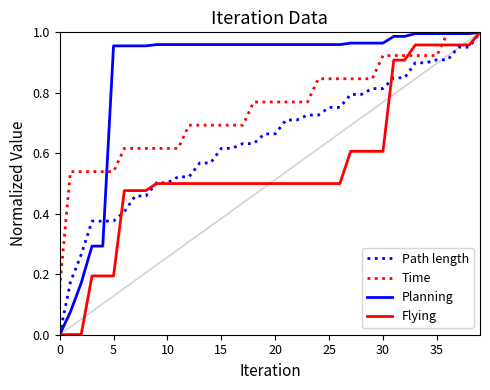

Rank the series by their average value, from highest to lowest.

Planning, Time, Path length, Flying